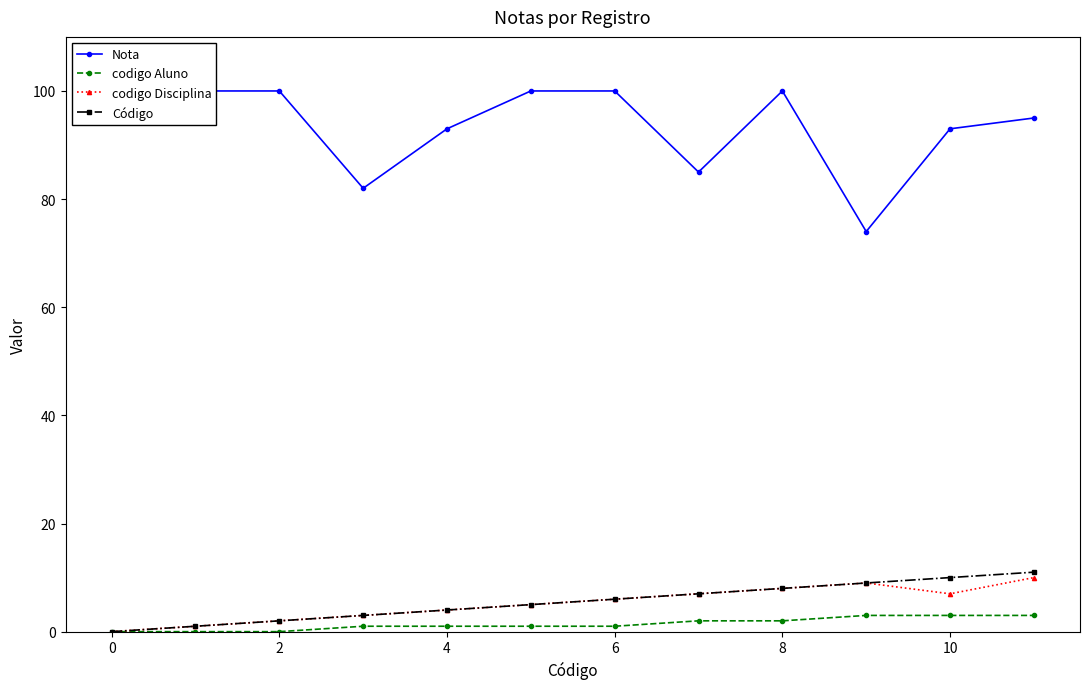

What are all the series names shown in the legend?

Nota, codigo Aluno, codigo Disciplina, Código